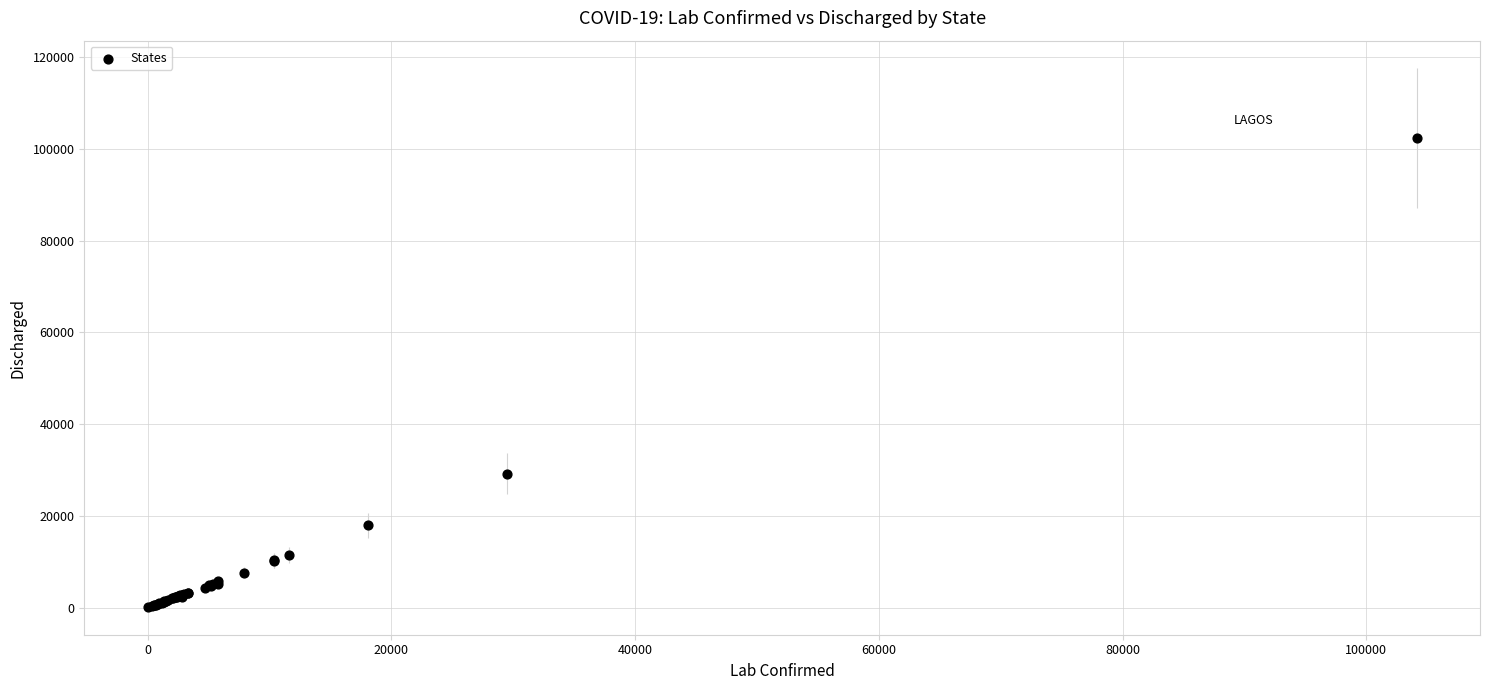

What Y value in the scatter plot is closest to 51187?

29205